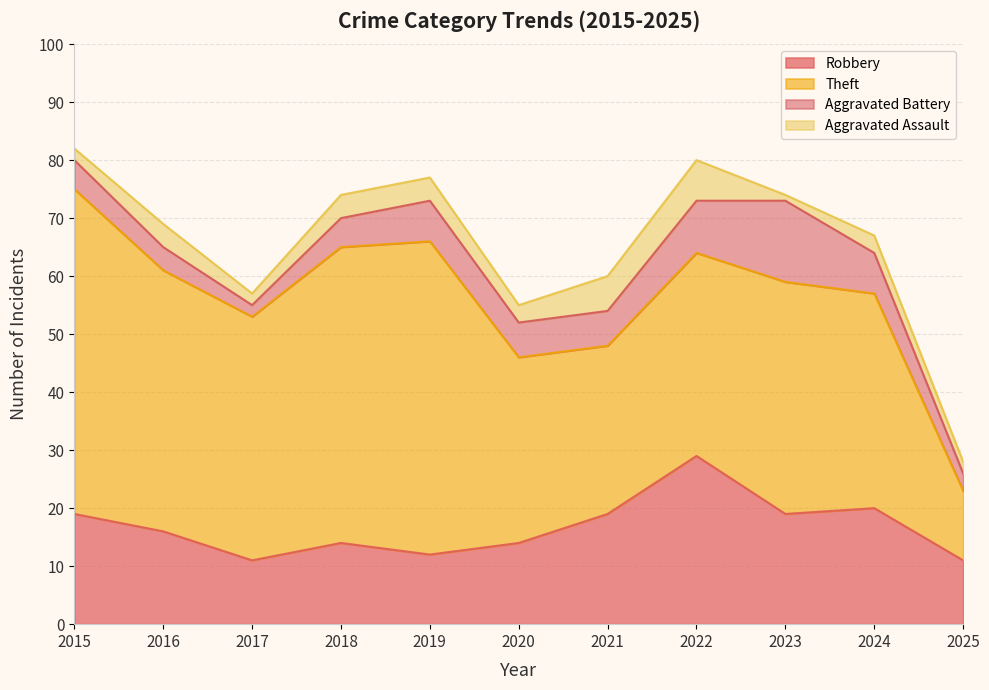

What is the sum of the Aggravated Assault values at 2024 and 2015?

5